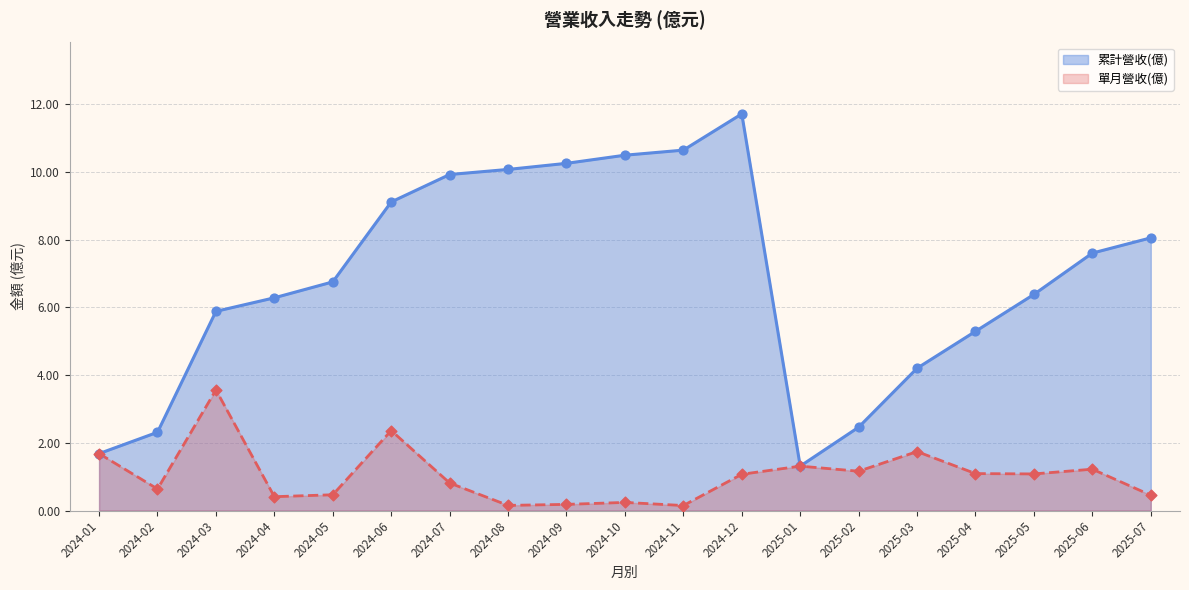

Which series changed the most between 2024-09 and 2025-02?

累計營收(億)